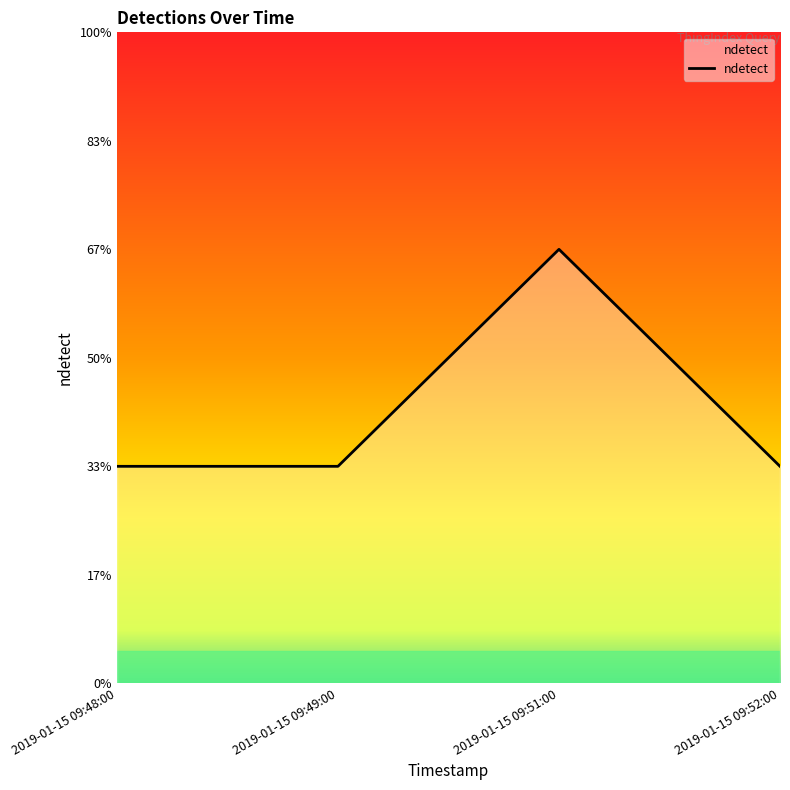

Which label corresponds to the largest value in the chart?

2019-01-15 09:51:00